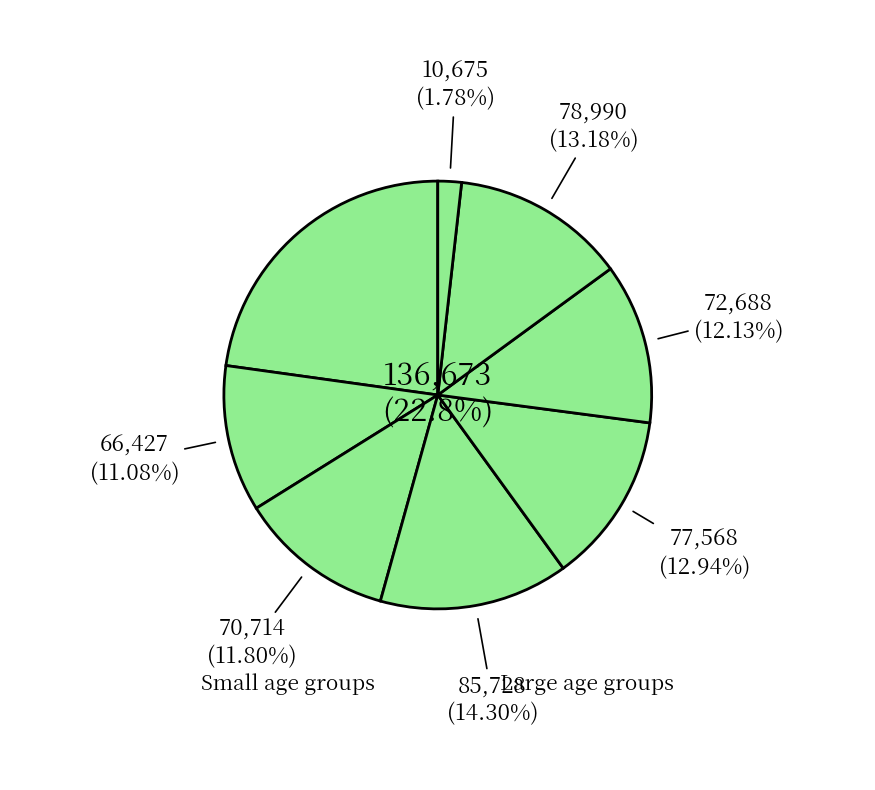

How many slices are in this pie chart?

8